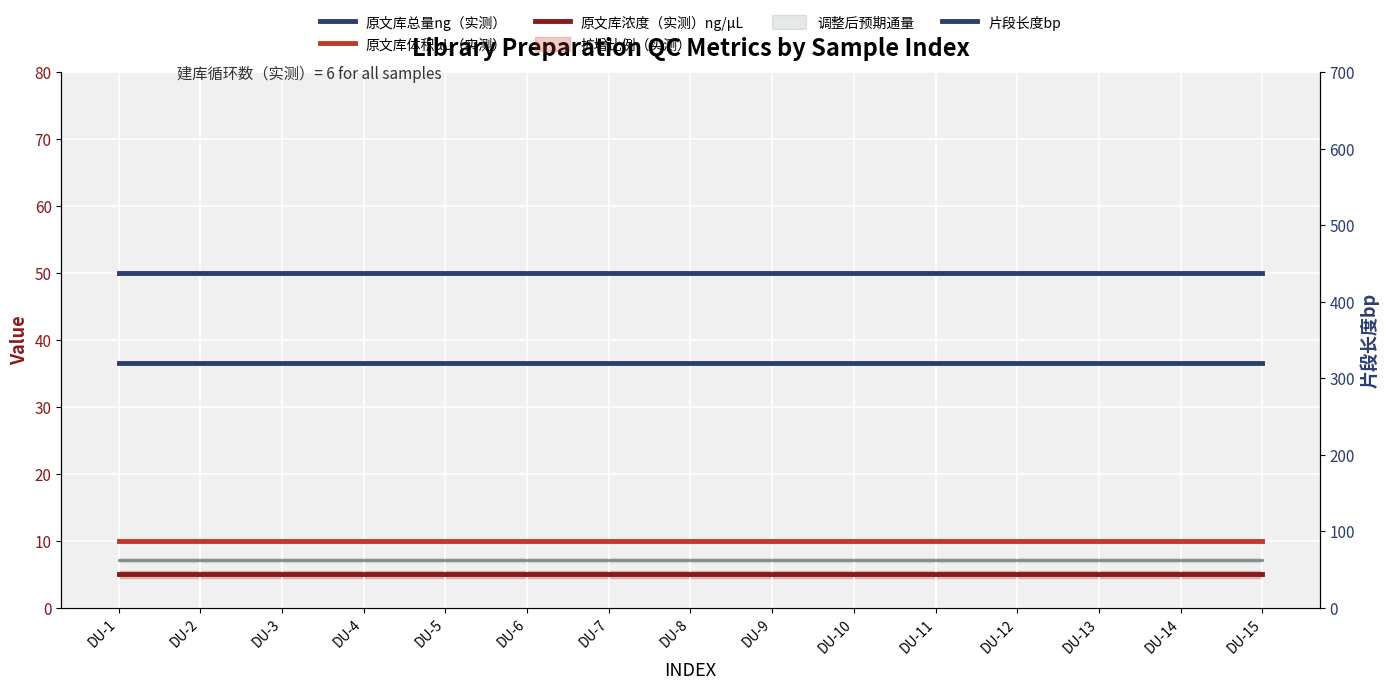

Is it true that 原文库浓度（实测）ng/μL equals 7 at DU-4?

False